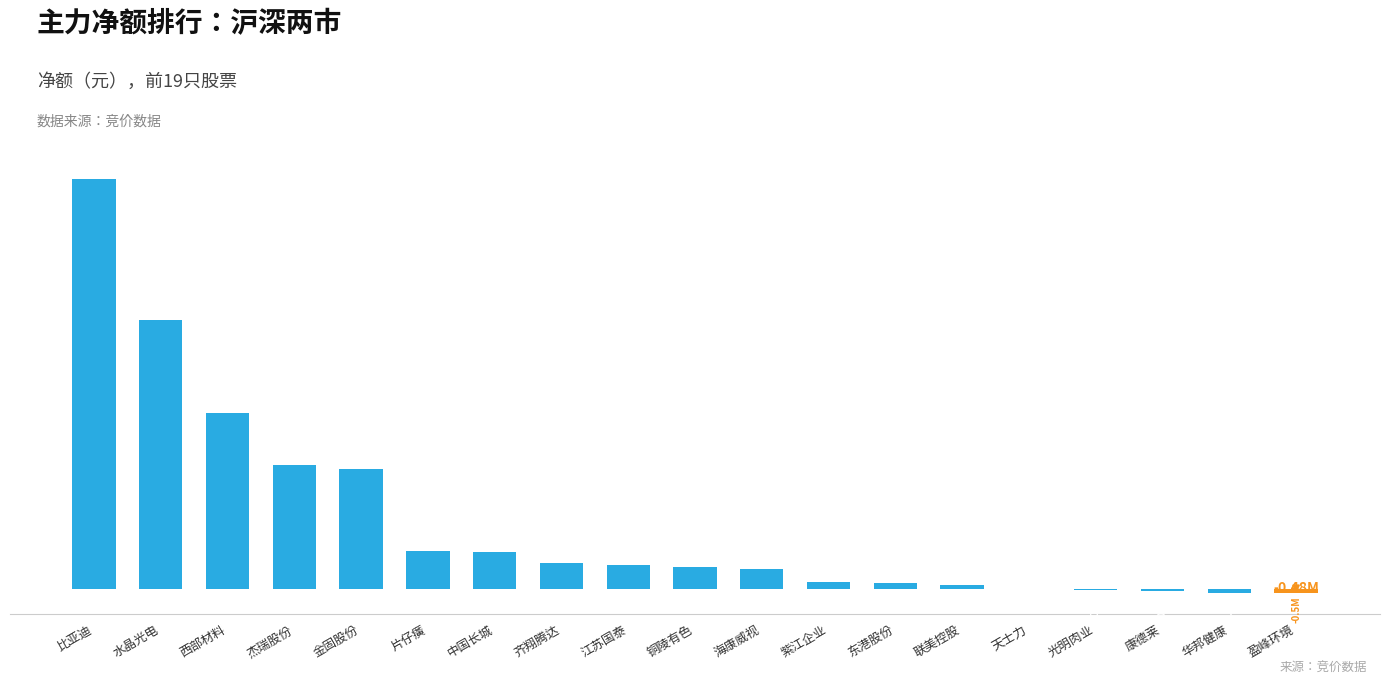

Are the bars horizontal?

No